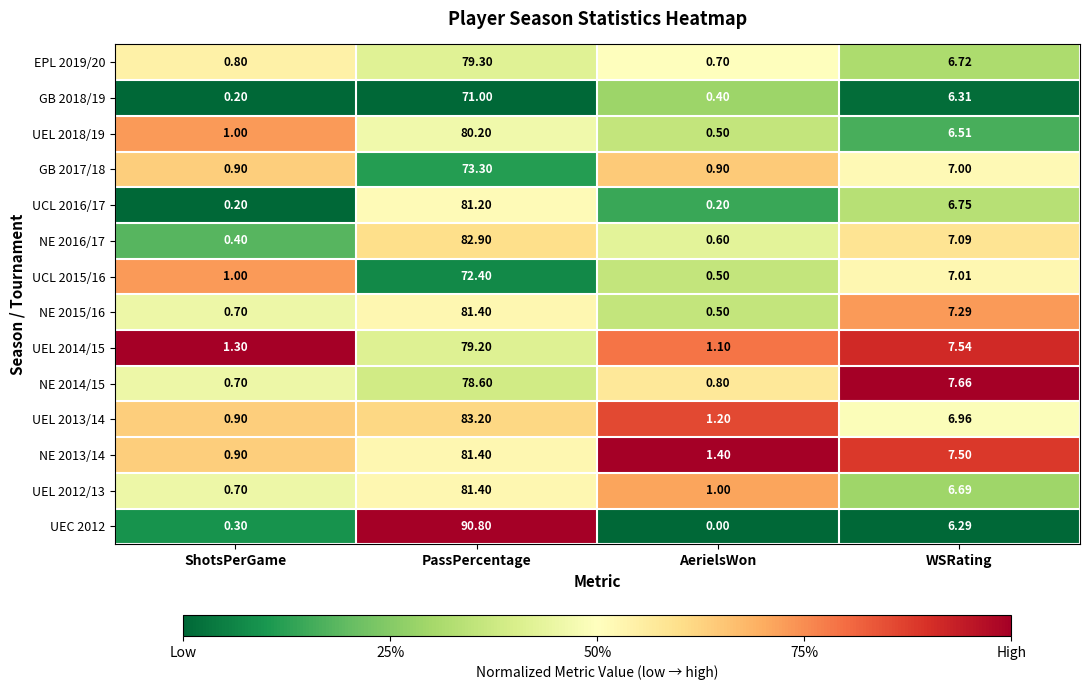

At which label does GB 2018/19 reach its minimum?

ShotsPerGame